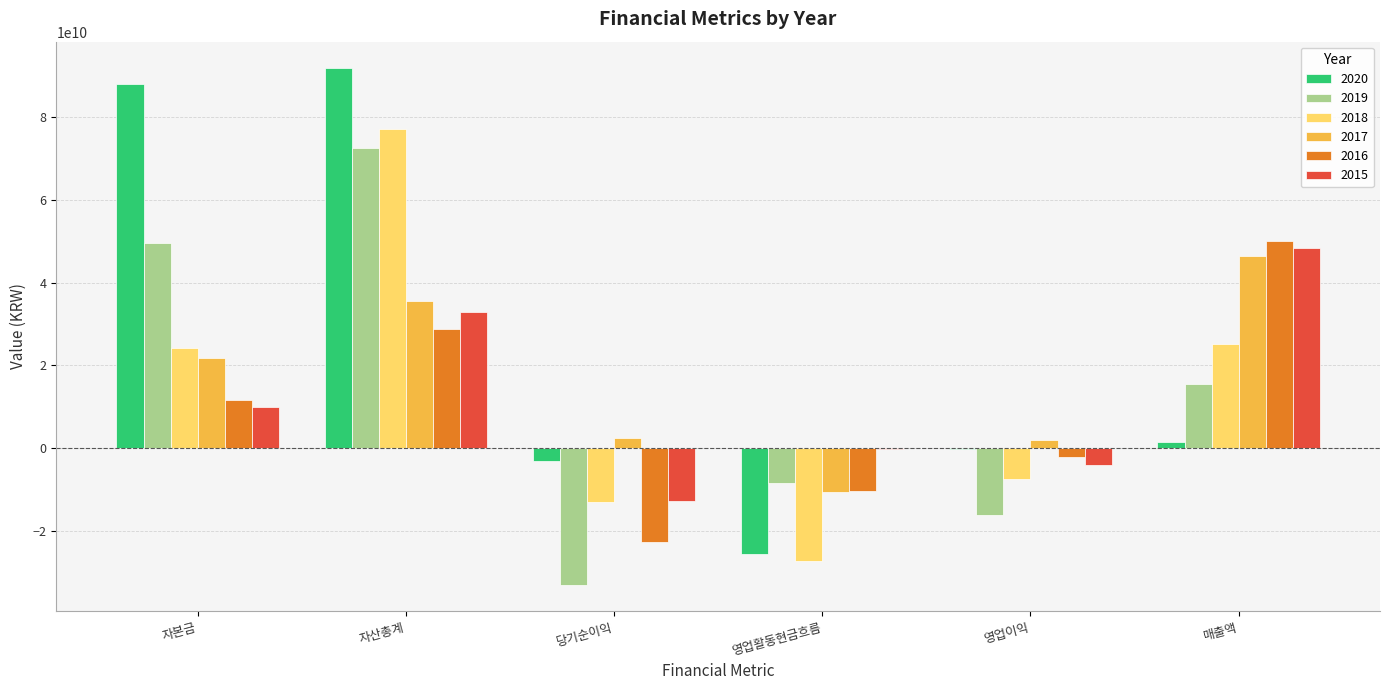

What is the maximum value shown in the chart?

91925562670